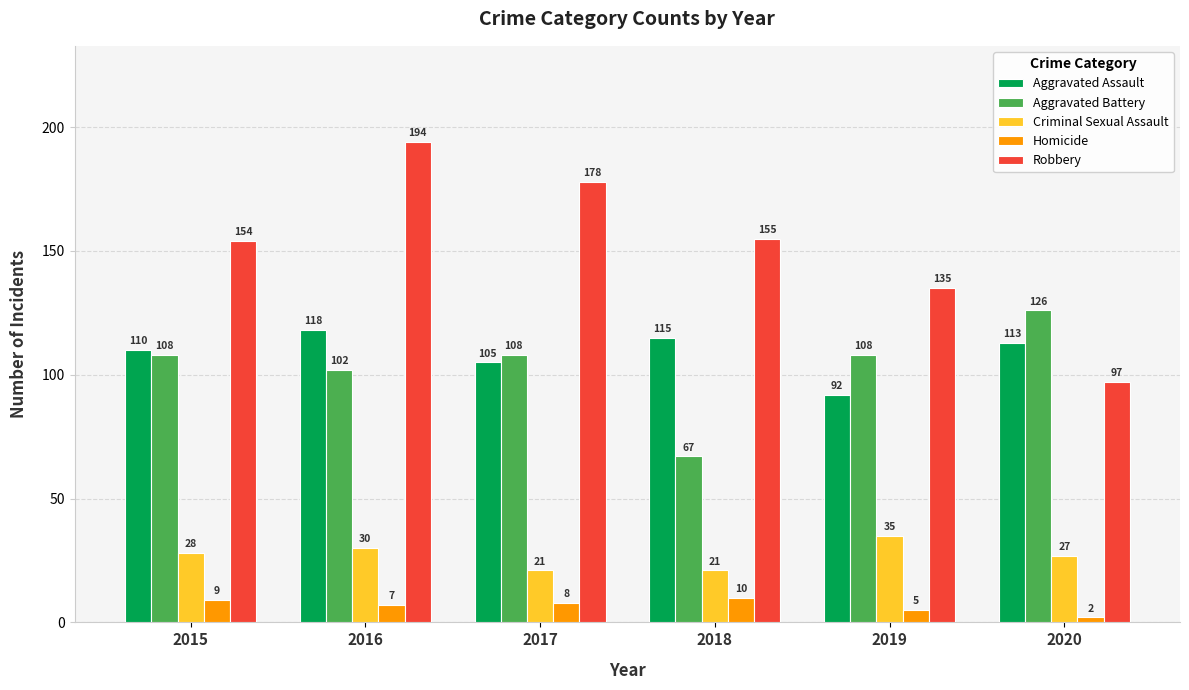

What is the sum of all Aggravated Assault values?

653